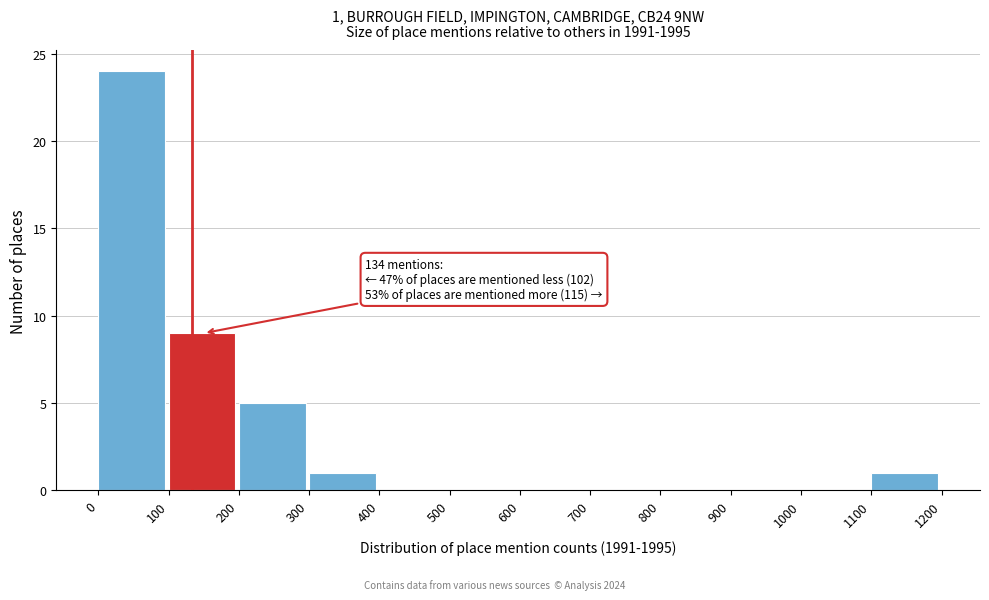

Which range on the x-axis has the tallest bar?

0 to 100